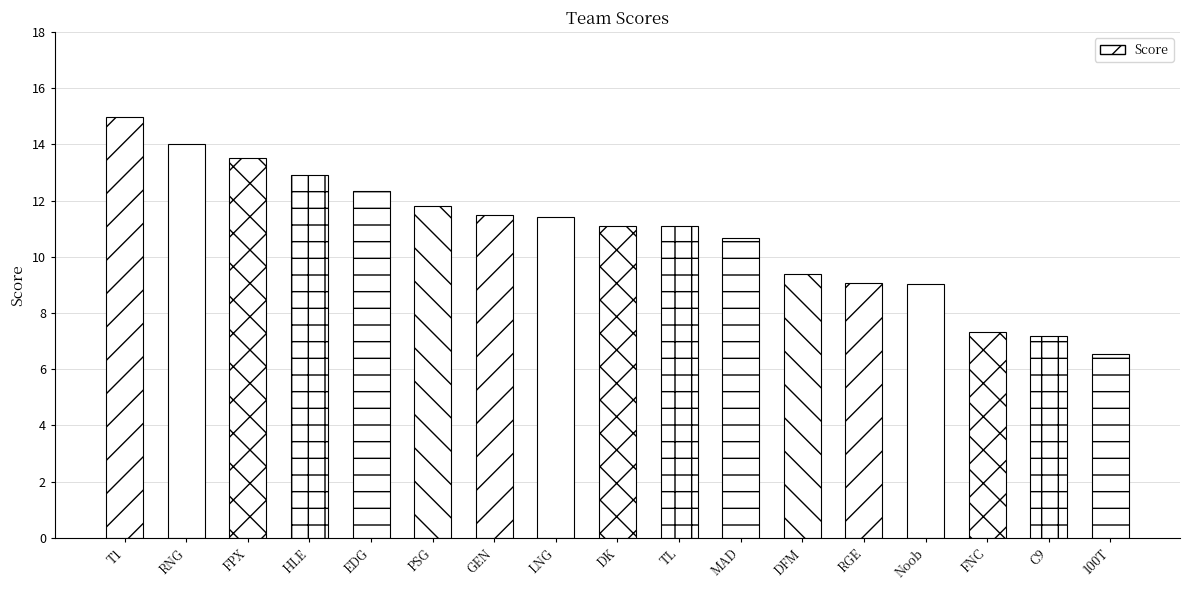

What is the value of the 8th bar from the left?

11.4